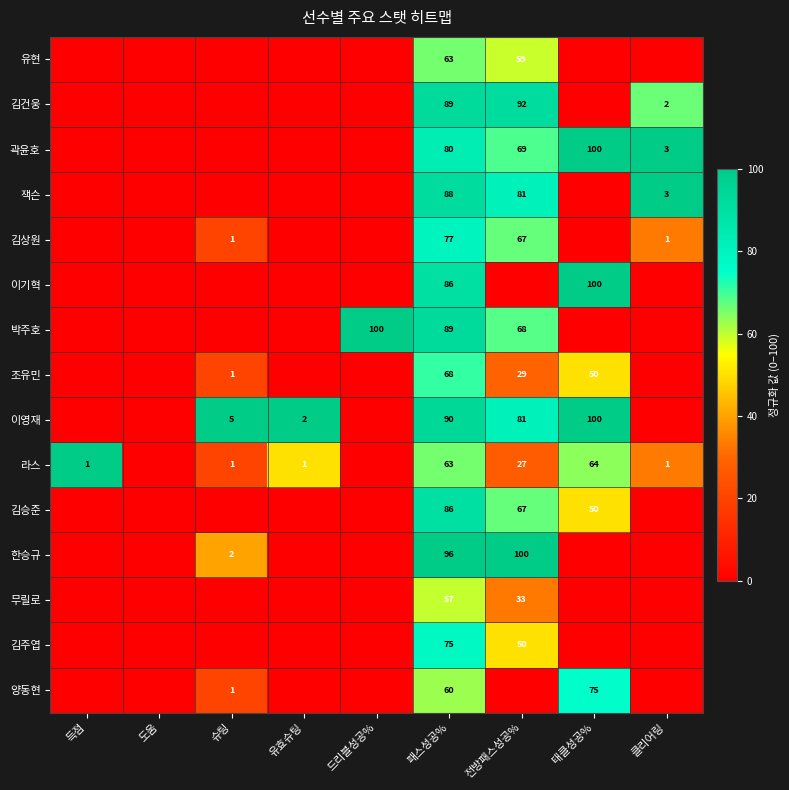

The value of 박주호 at 패스성공% is 58. True or false?

False